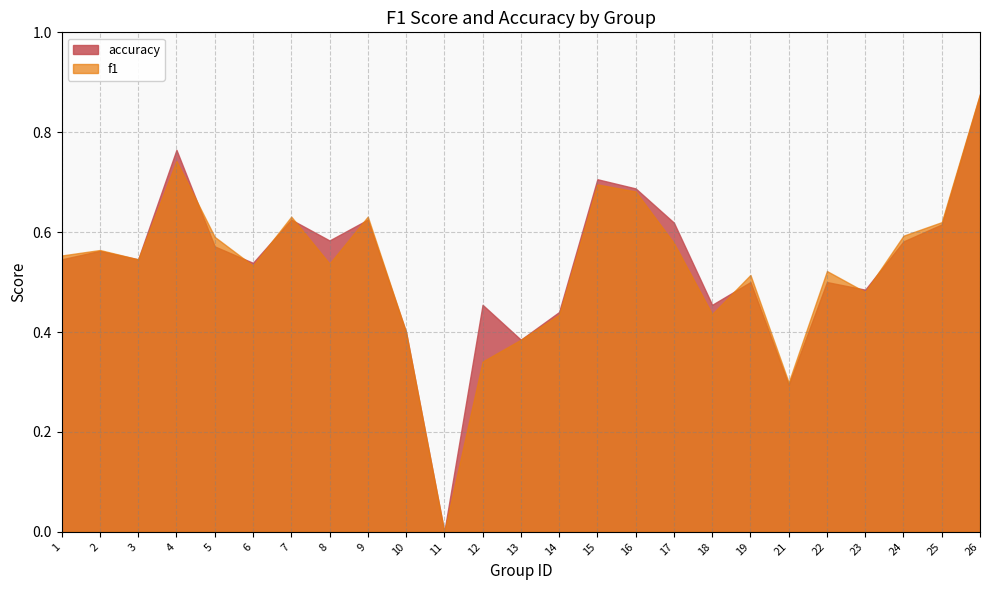

Rank the categories by accuracy value from highest to lowest.

26, 4, 15, 16, 7, 9, 17, 25, 8, 24, 5, 2, 1, 3, 6, 19, 22, 23, 12, 18, 14, 10, 13, 21, 11